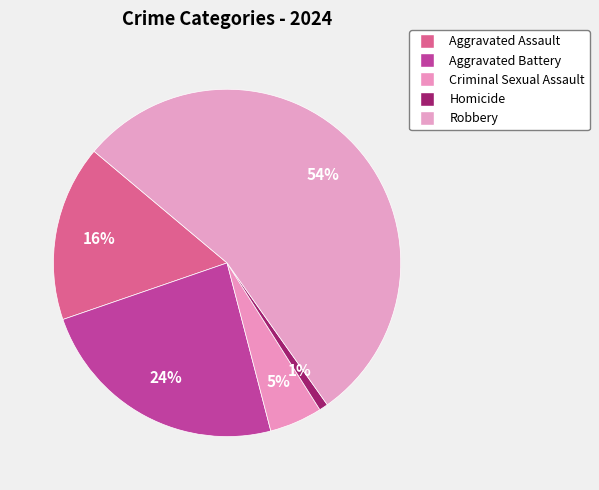

What is the ratio of the value at Criminal Sexual Assault to the value at Aggravated Assault?

0.3